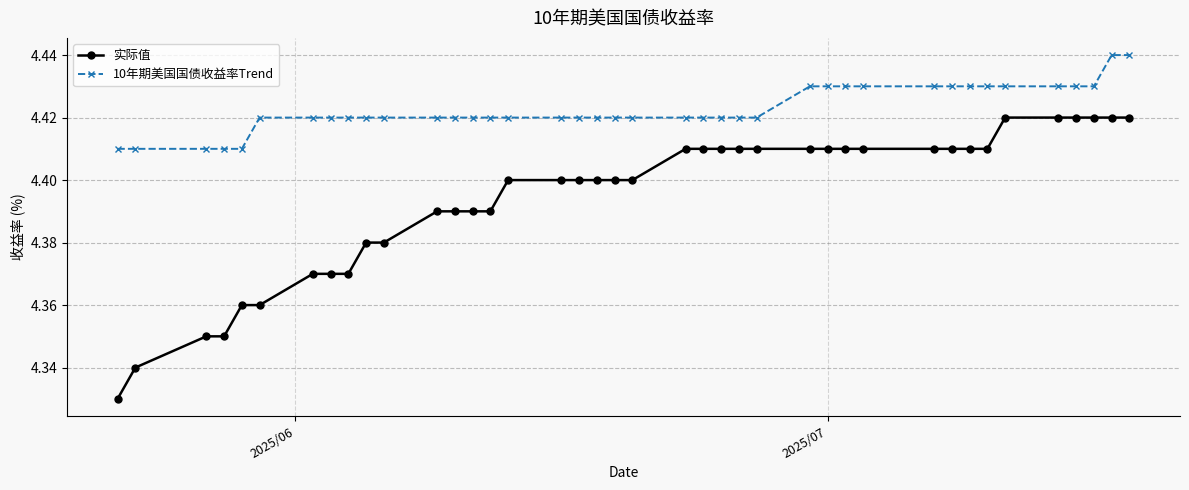

At how many categories does at least one series exceed 4?

40